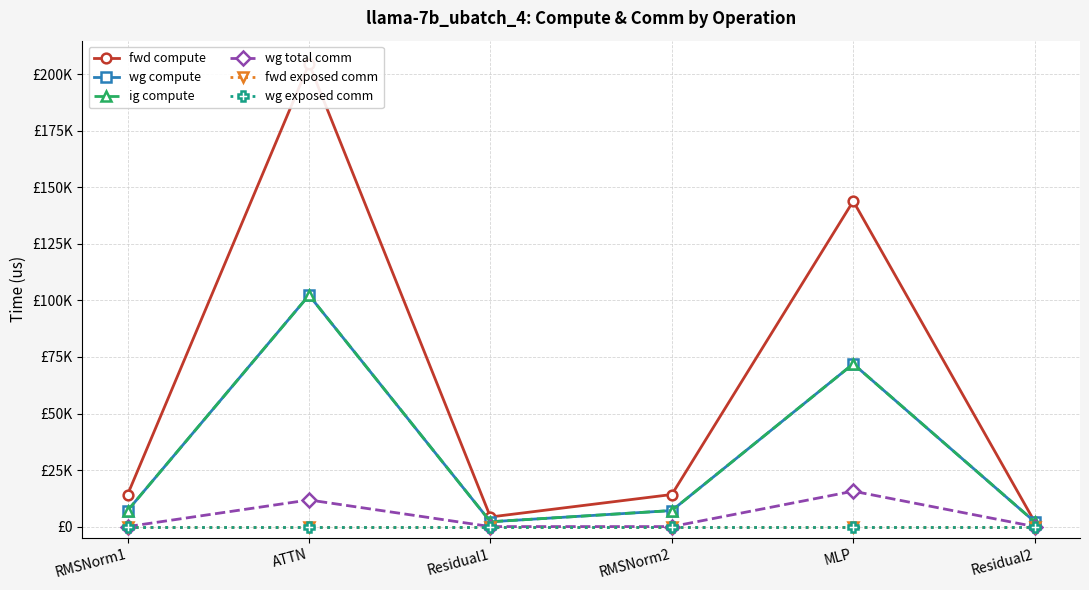

What position from the left is Residual1?

3